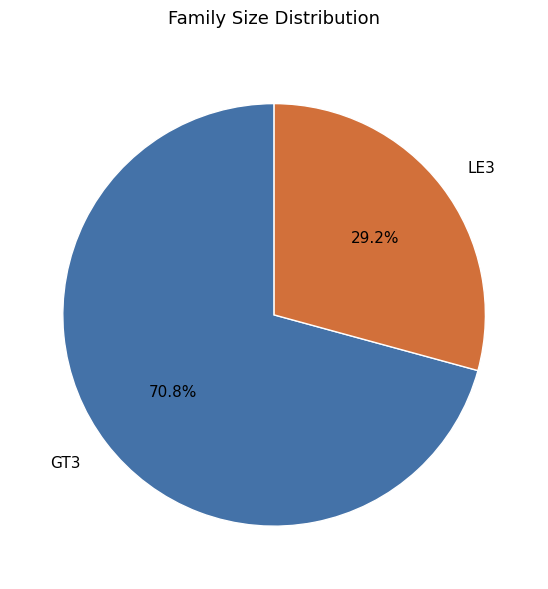

How much of the chart is everything except LE3?

70.8%